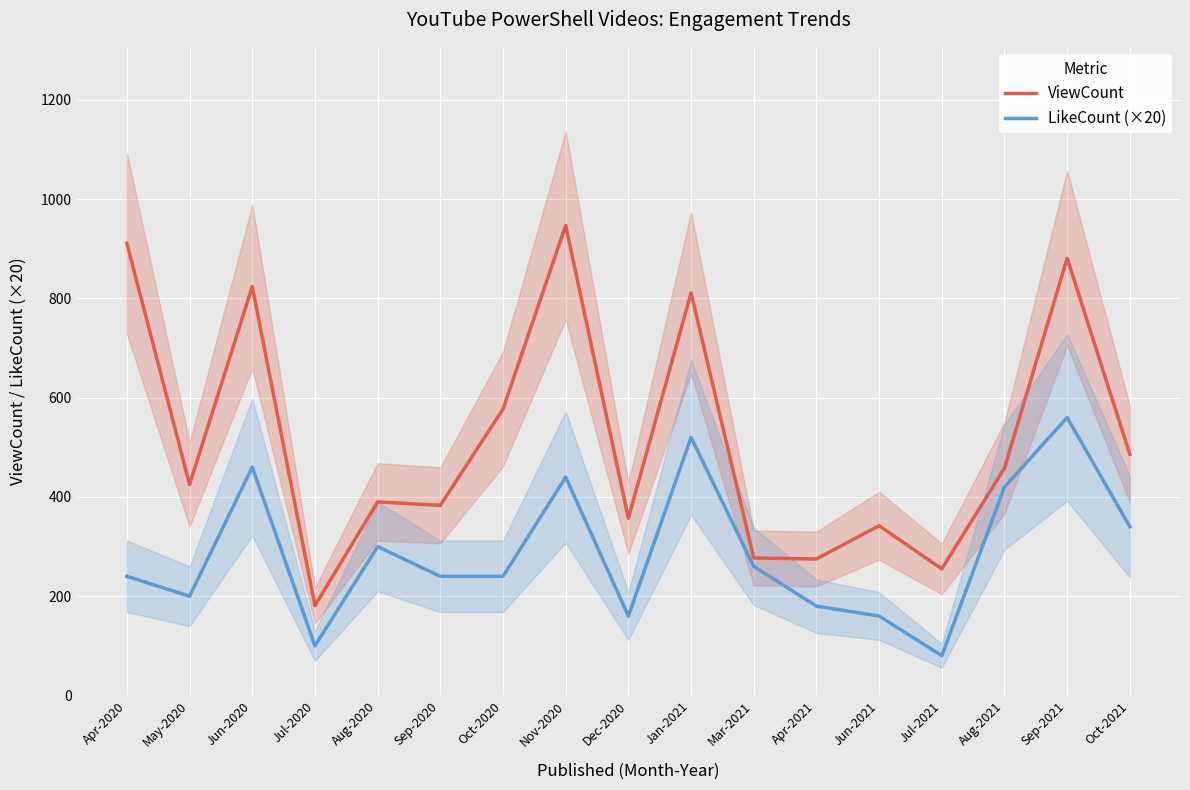

What is the sum of all ViewCount values?

8780